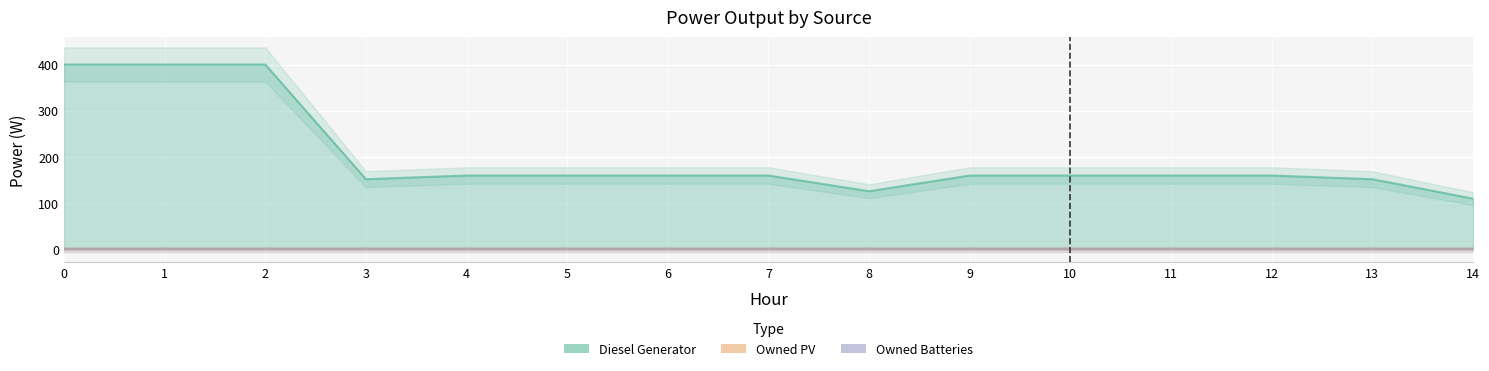

Which series has the largest total across all categories?

Diesel Generator